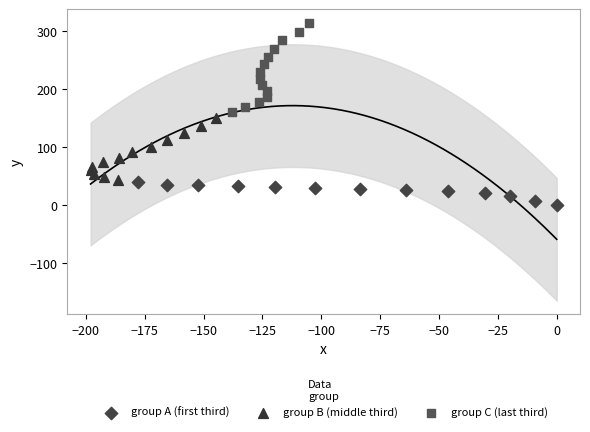

Which series has the largest Y range (max minus min)?

group C (last third)